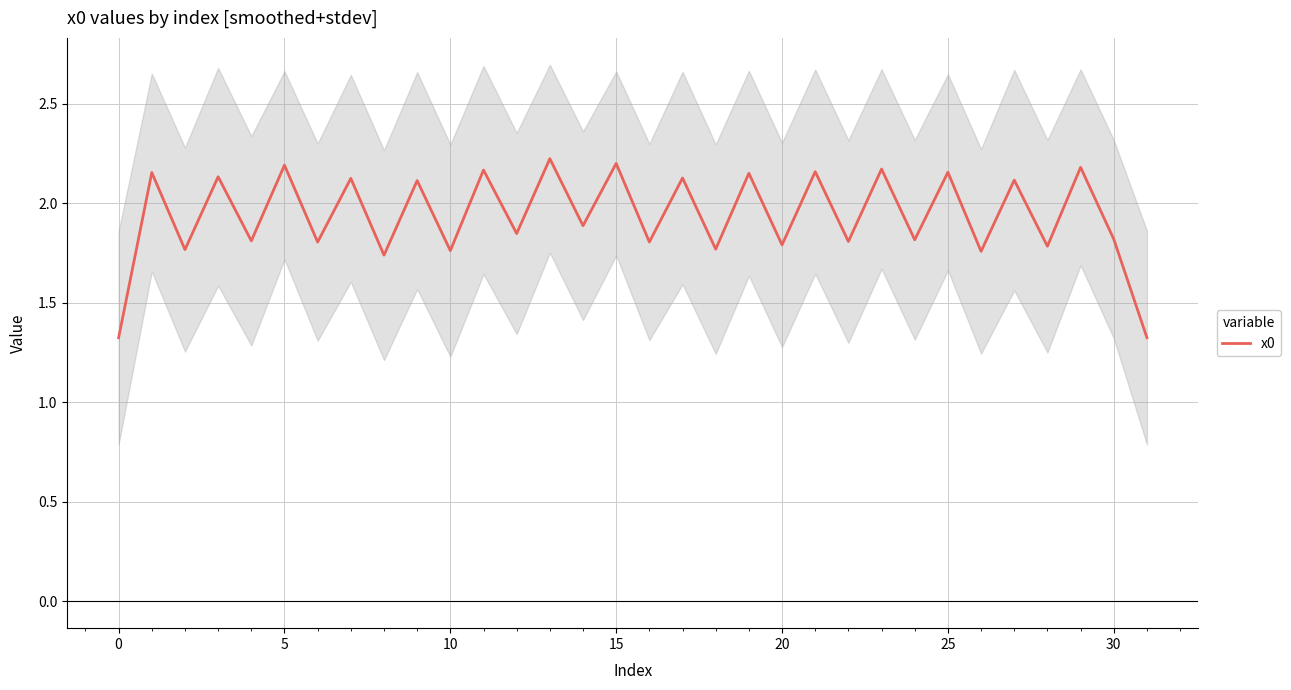

Is it true that x0 equals 2.6 at 10?

False